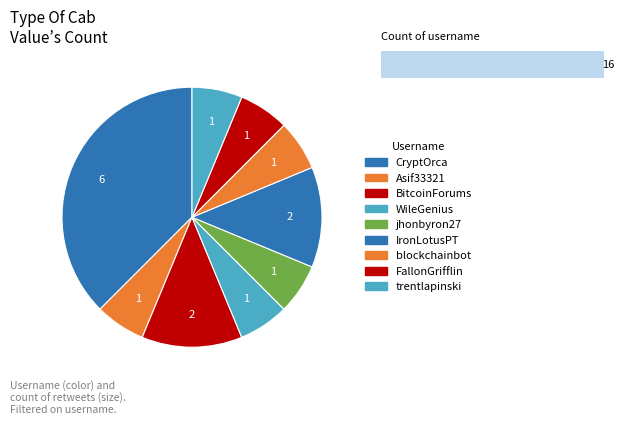

How many slices are in this pie chart?

9